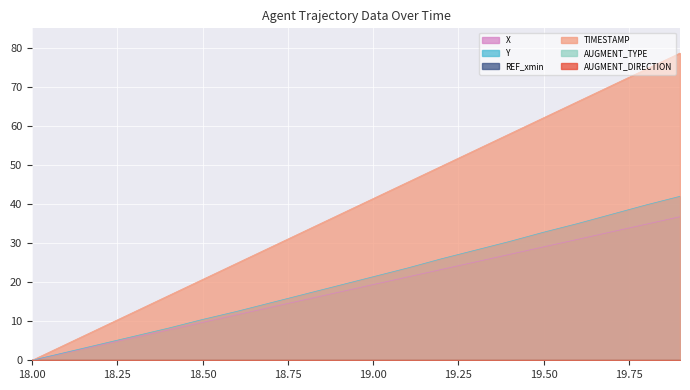

How many values in the Y series are below 21?

10